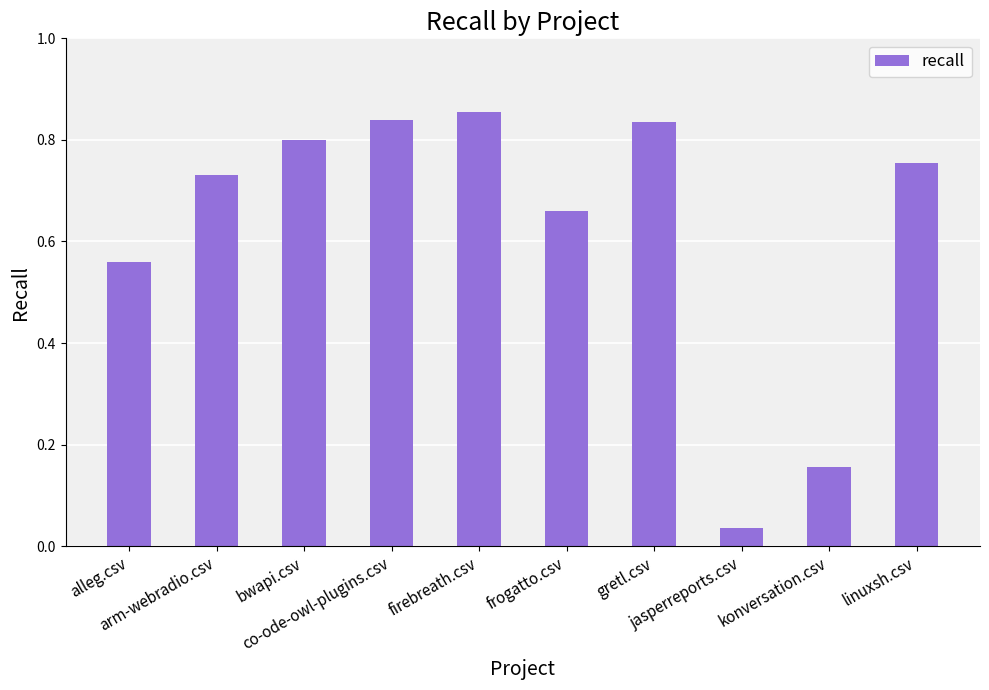

What is the label of the 5th bar from the left?

firebreath.csv